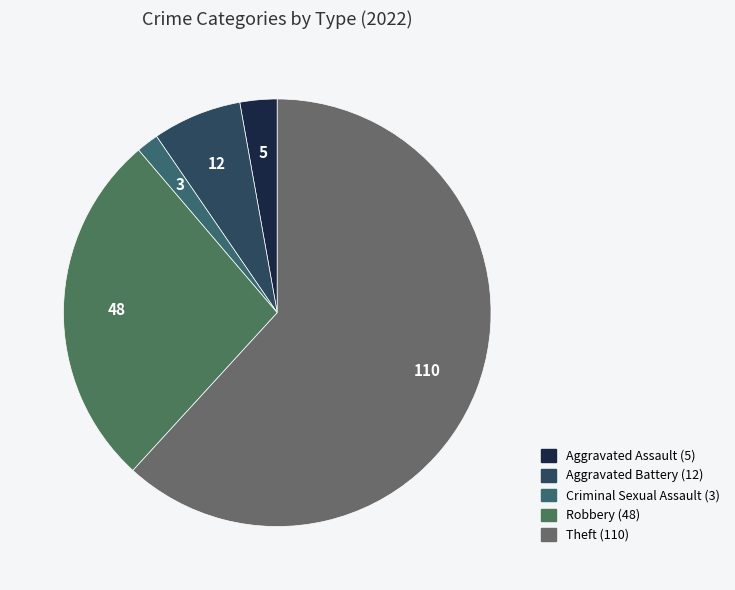

Count the number of slices in the pie.

5